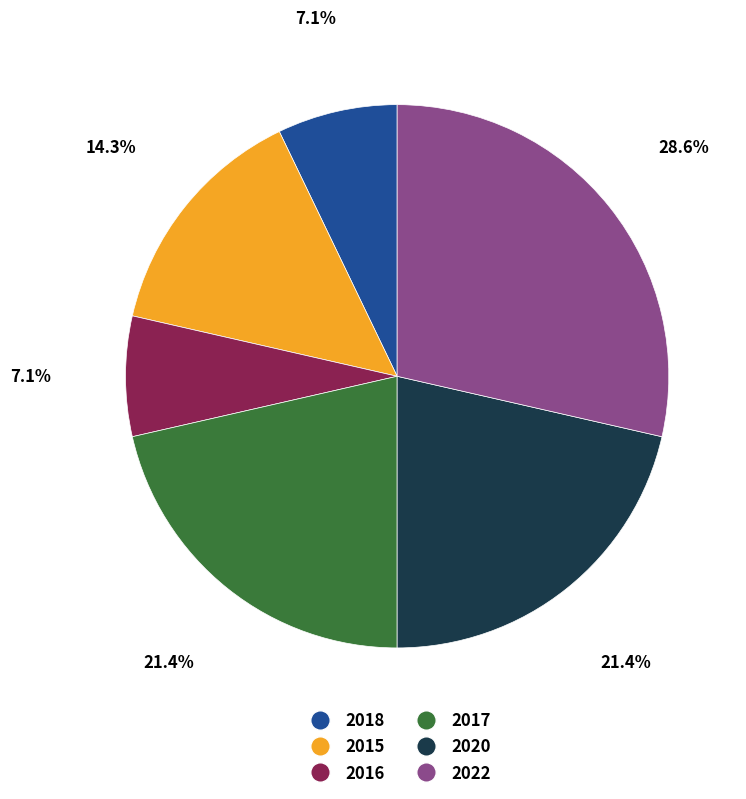

Is 2017 the majority of the pie?

No